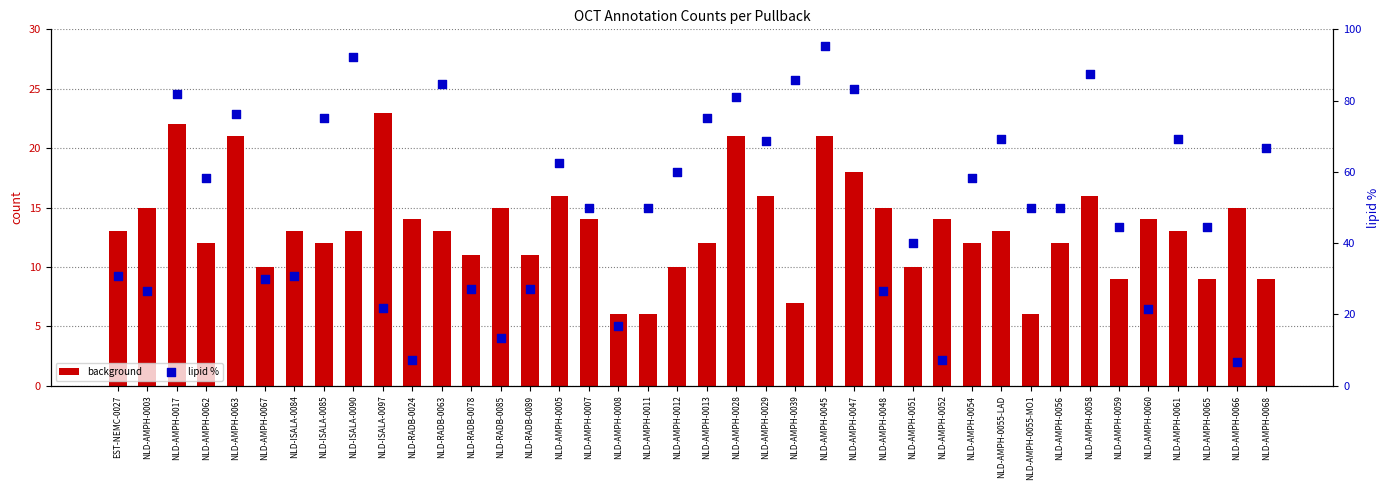

Which series contains the lowest Y value?

background